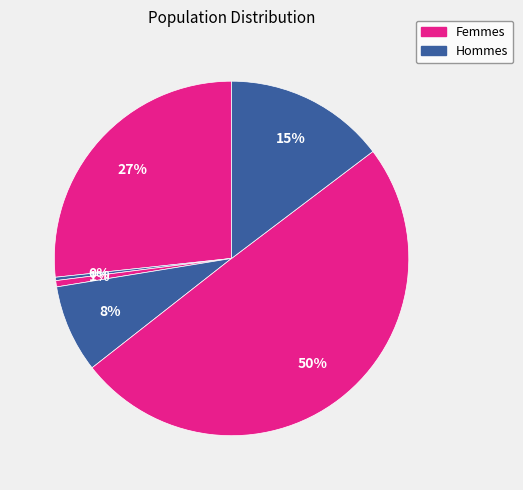

How many segments does this pie chart have?

6